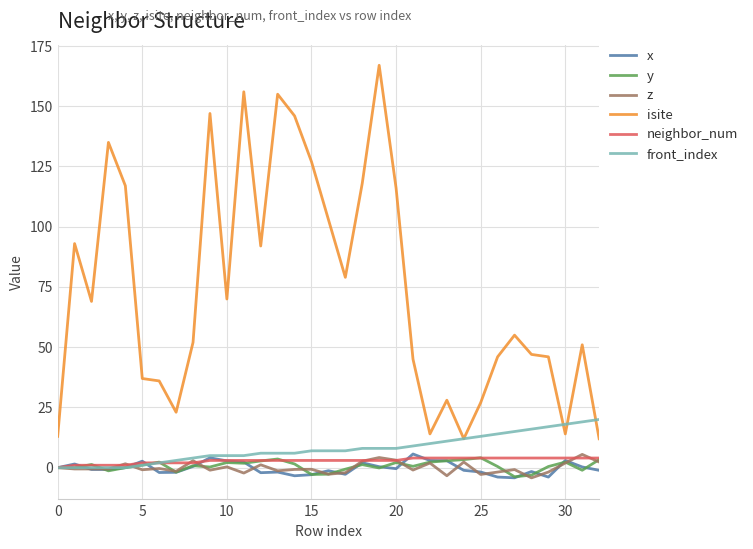

What is the maximum value shown in the chart?

167.0